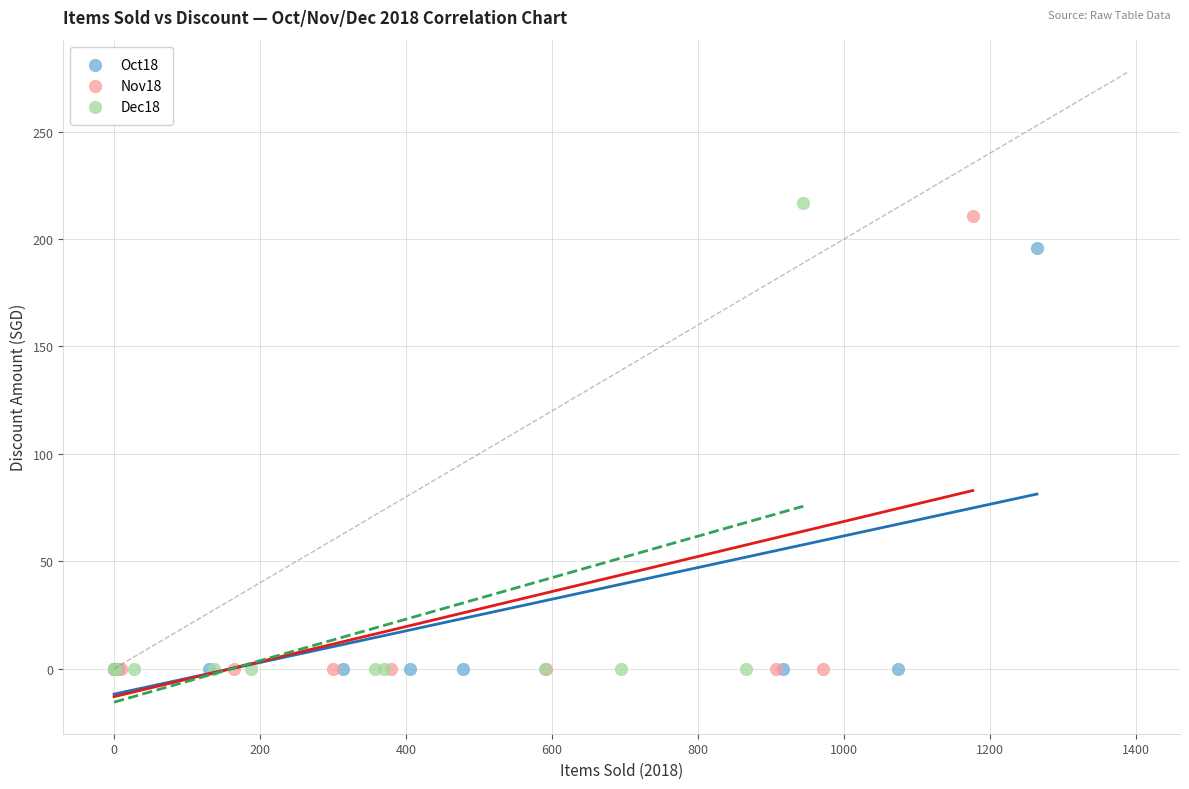

What are all the series names shown in the legend?

Oct18, Nov18, Dec18